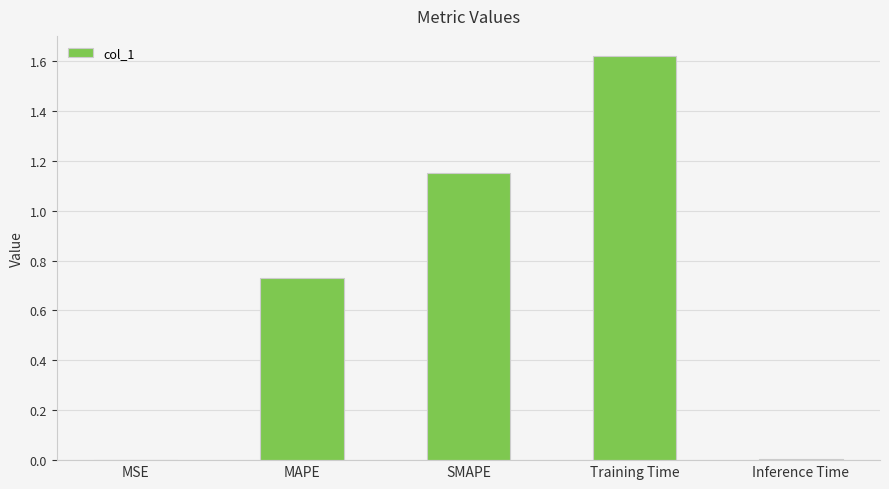

Between SMAPE and MSE, which is larger?

SMAPE